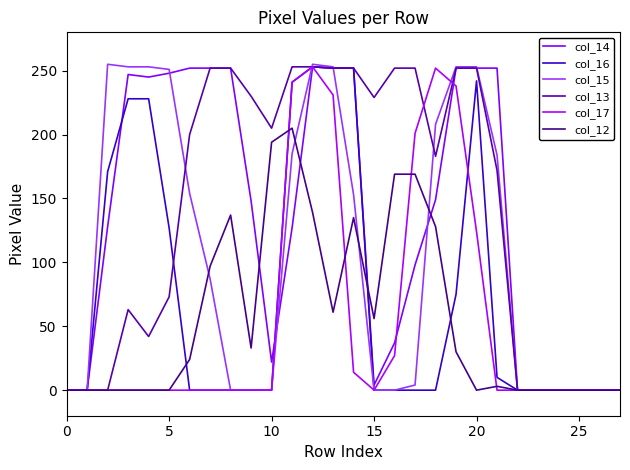

What is the label of the 9th point from the left?

8